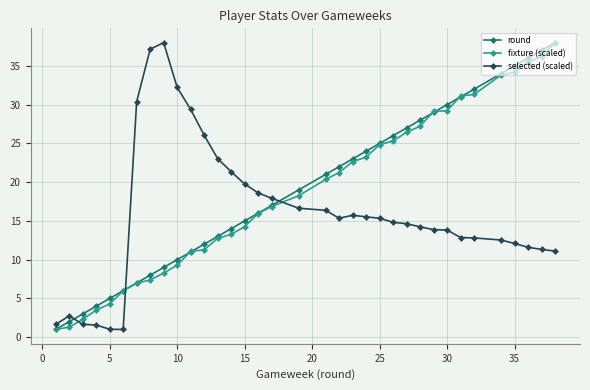

What is the maximum value for fixture (scaled)?

38.0